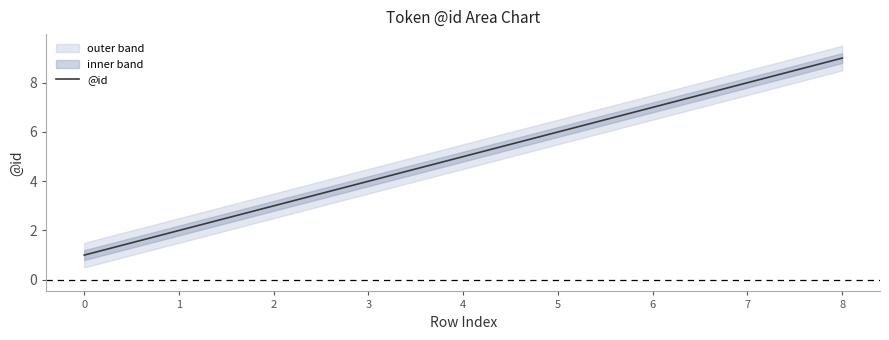

How many values exceed 5?

4